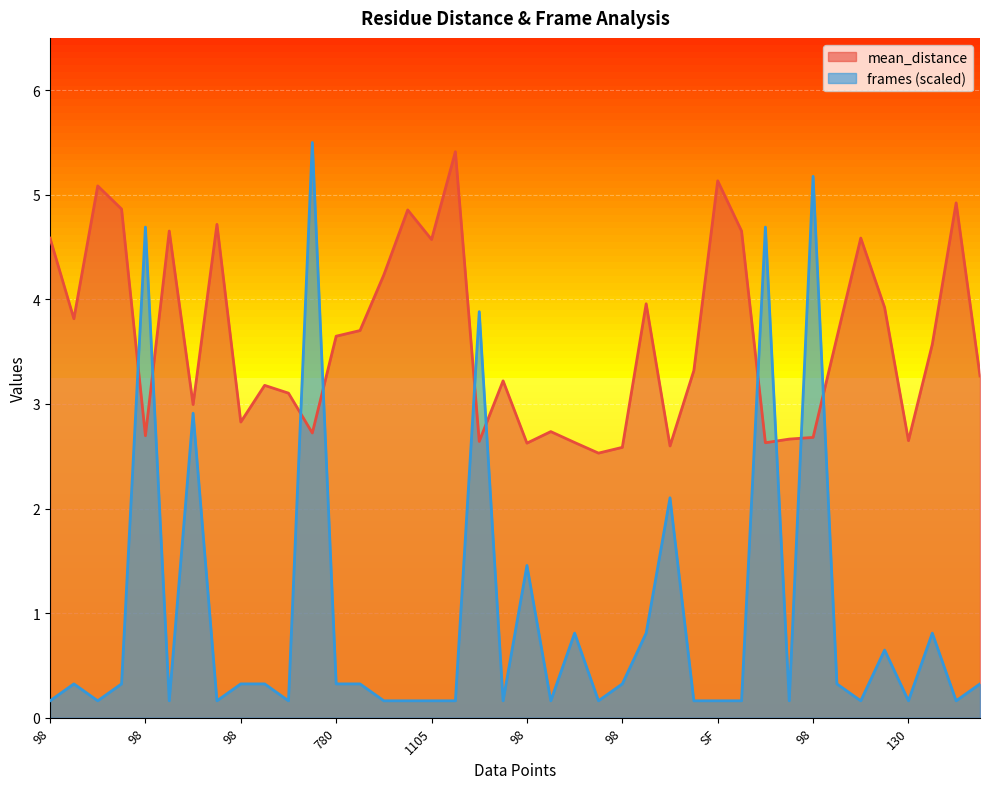

What is the difference between the second highest and second lowest values in the mean_distance series?

2.5